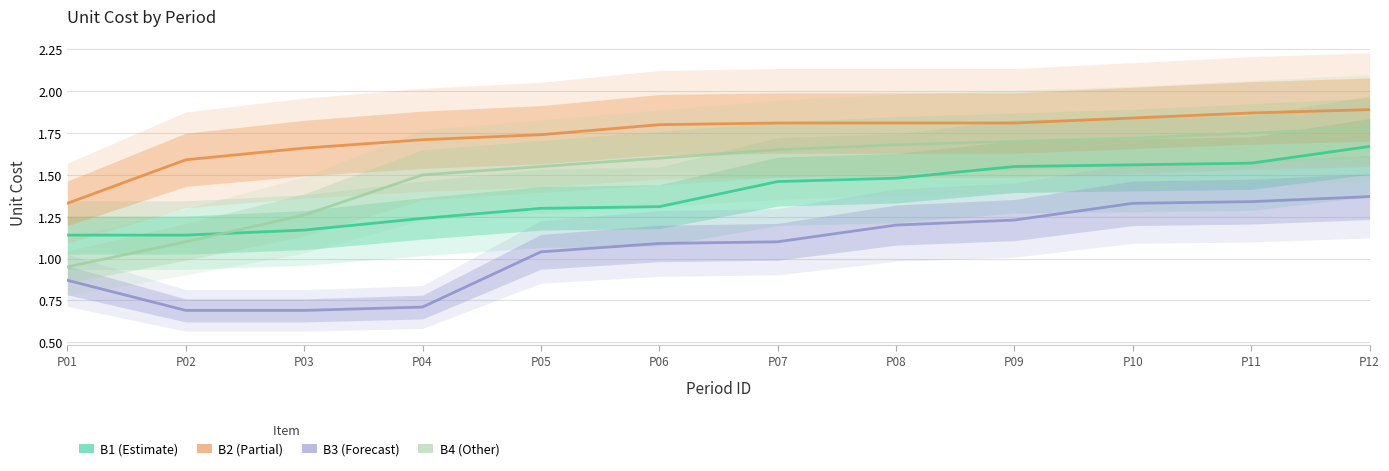

Which has a higher value, P09 or P06?

P09